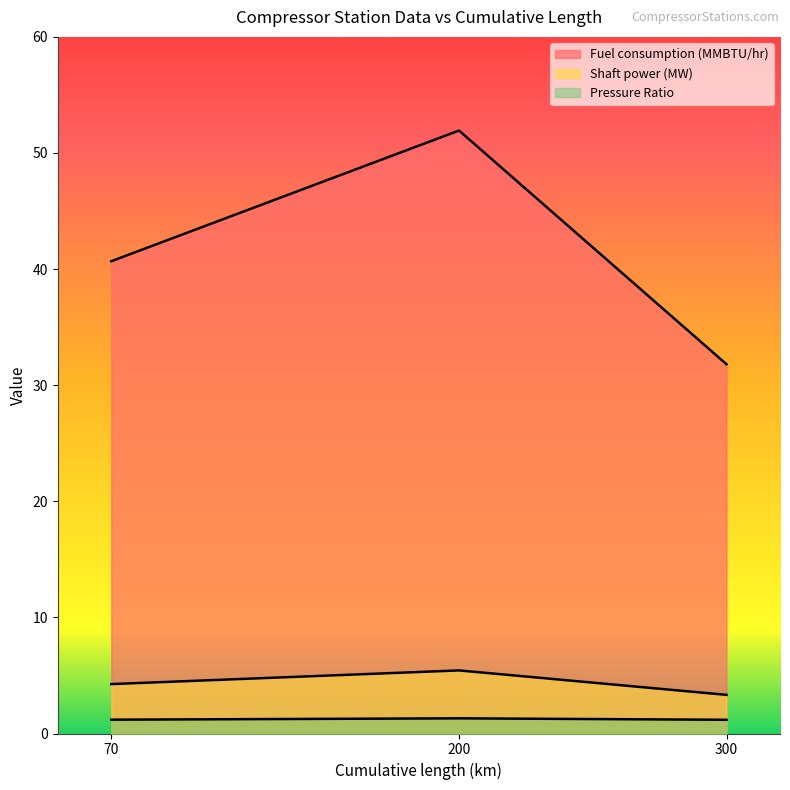

Reading right to left, extract all data points from this chart.

Fuel consumption (MMBTU/hr): 300=31.8	200=51.9	70=40.7
Shaft power (MW): 300=3.3	200=5.4	70=4.3
Pressure Ratio: 300=1.2	200=1.3	70=1.2